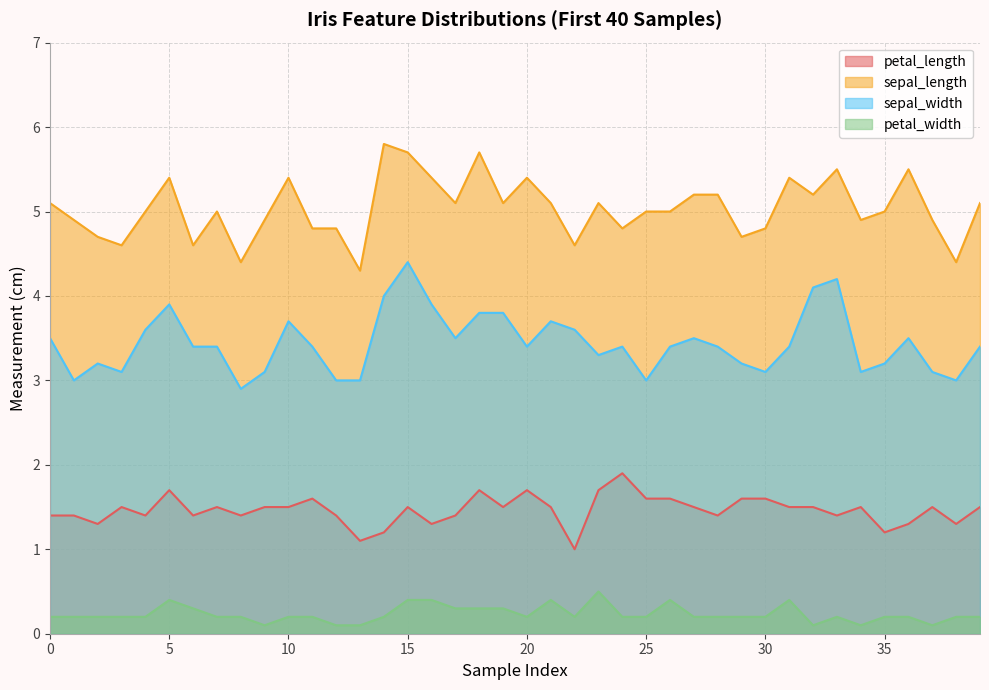

What is the spread (max minus min) of values at 26?

4.6